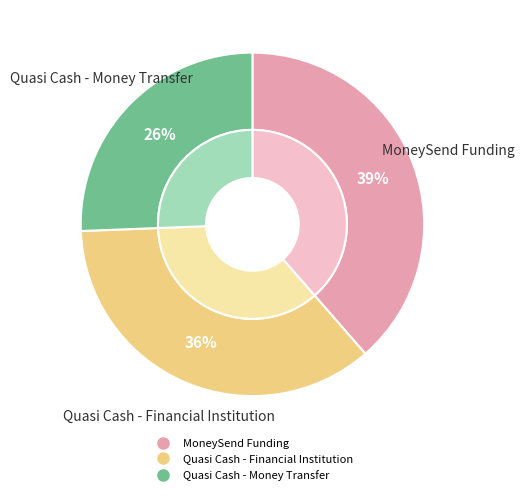

To the nearest percent, what is the average slice percentage?

33%